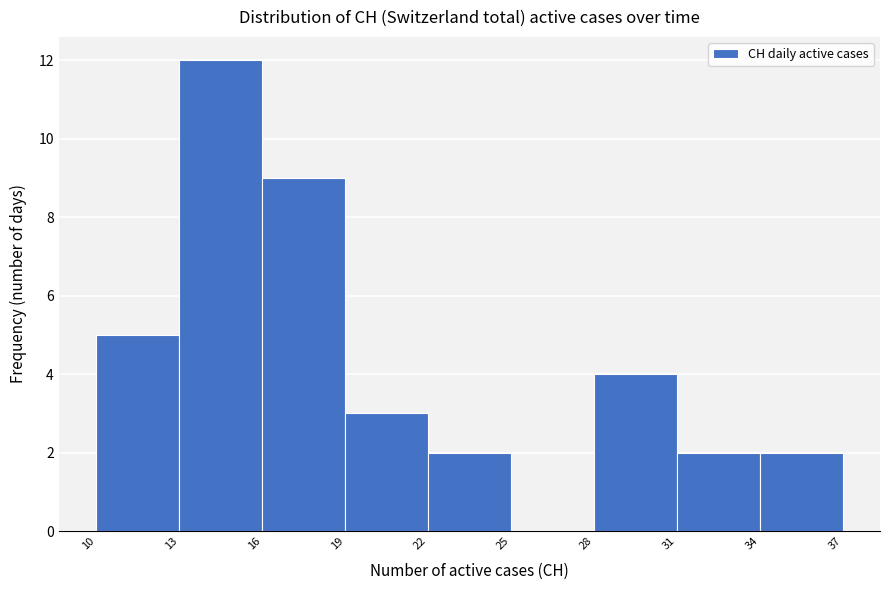

How tall is the bar that spans 13 to 16 on the x-axis? The values are not printed on the chart, so give them approximately, as read against the axis.

12